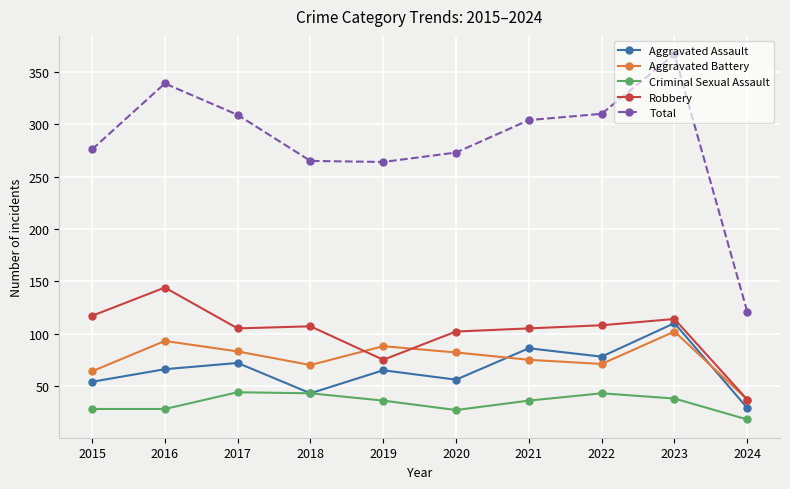

True or false: Aggravated Assault has more than 0 interior local peaks.

True